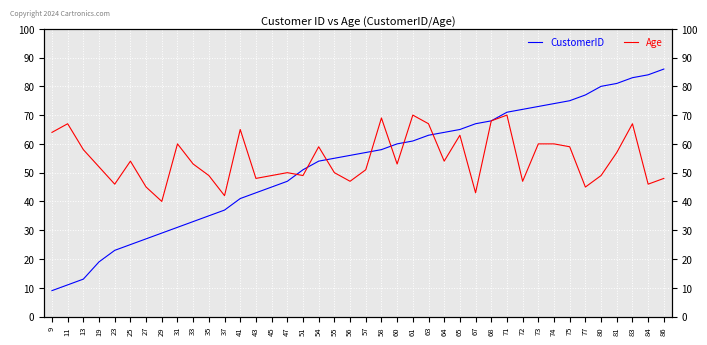

Where is the first local minimum for Age?

23